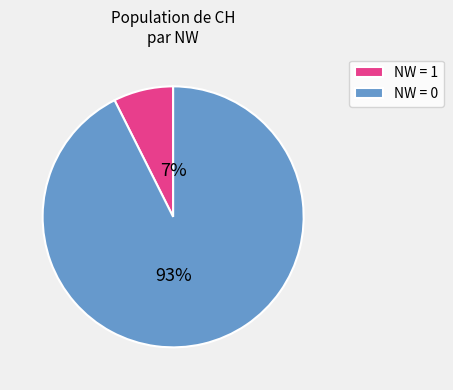

To the nearest percent, what is the combined percentage of NW = 1 and NW = 0?

100%